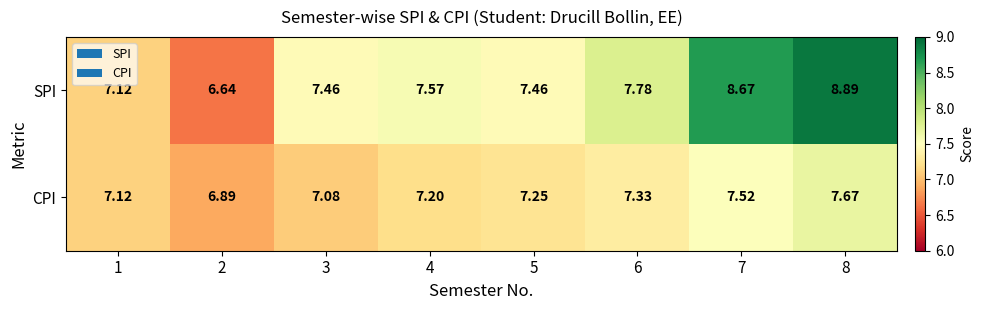

At how many categories does at least one series exceed 7?

7